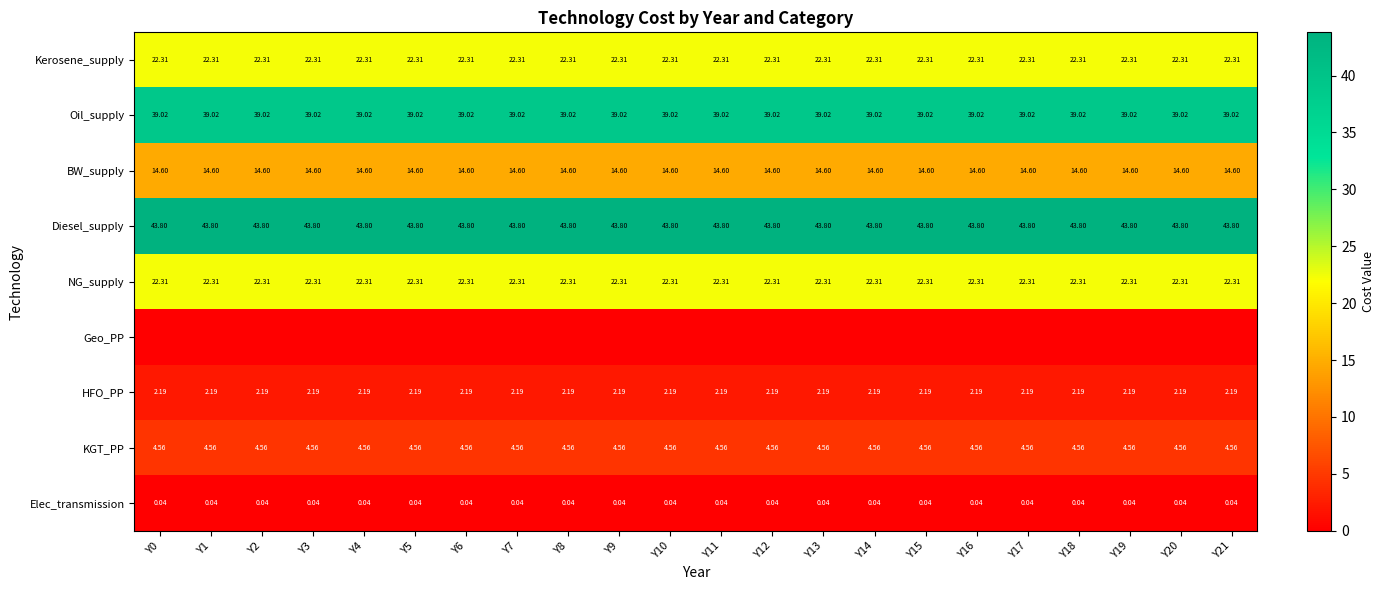

Which has a higher value, Y13 or Y9?

Y13